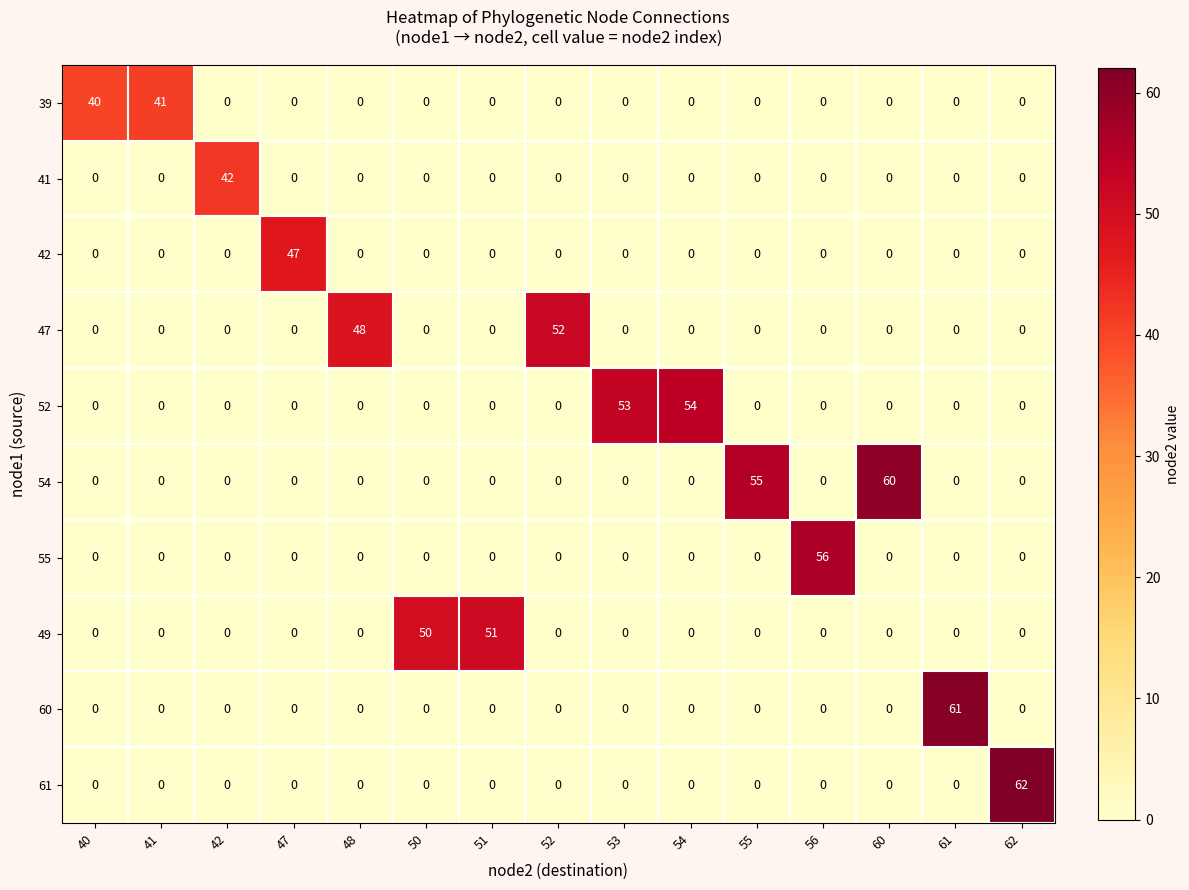

Is it true that 52 equals 0 at 61?

True